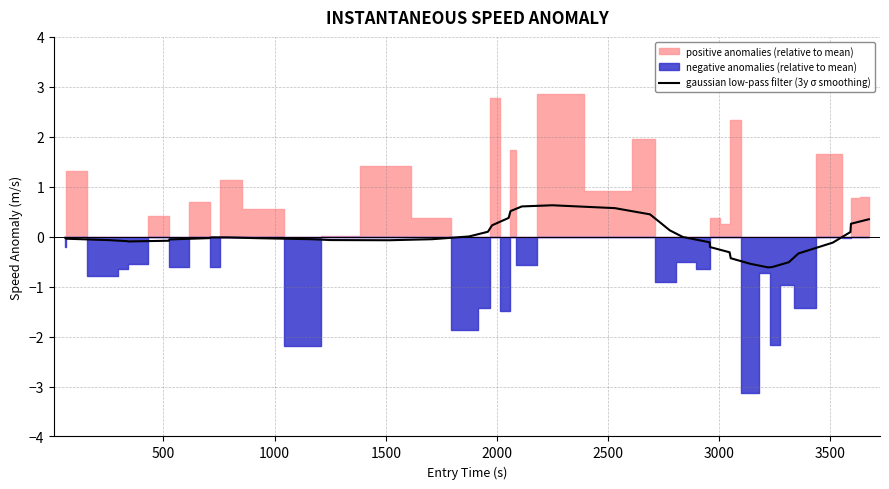

Is it true that the value at 36 is -0.2?

False